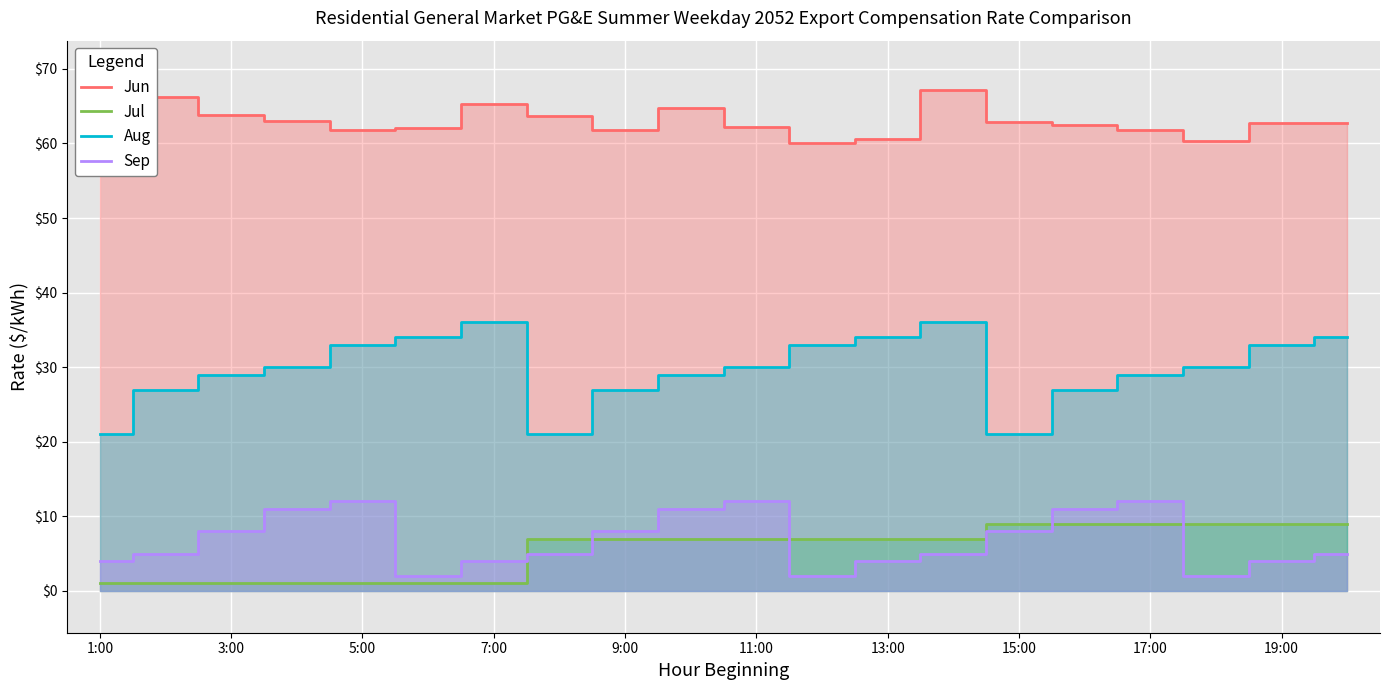

How many lines are shown in the chart?

4